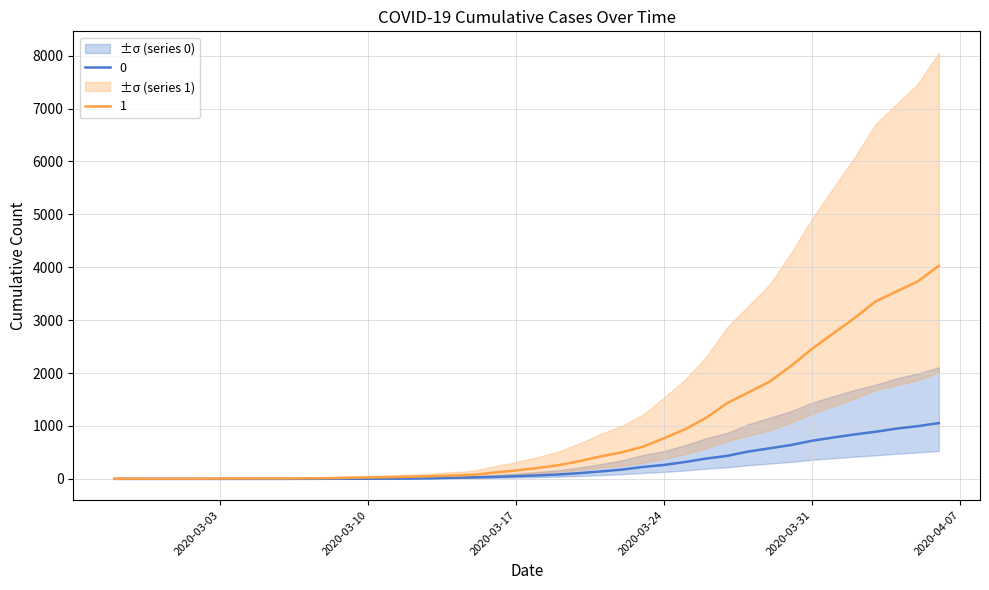

What is the average value of the 0 series?

258